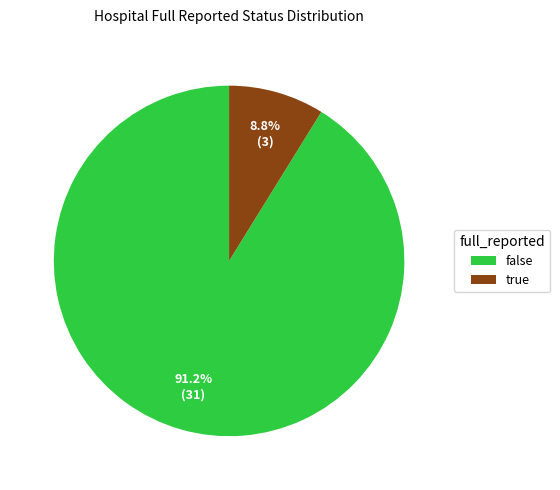

What percentage is the true slice, to the nearest percent?

9%